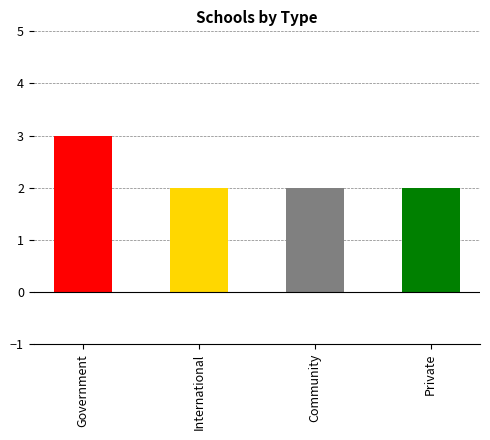

Reading left to right, what are all the values shown in this chart?

Government=3	International=2	Community=2	Private=2